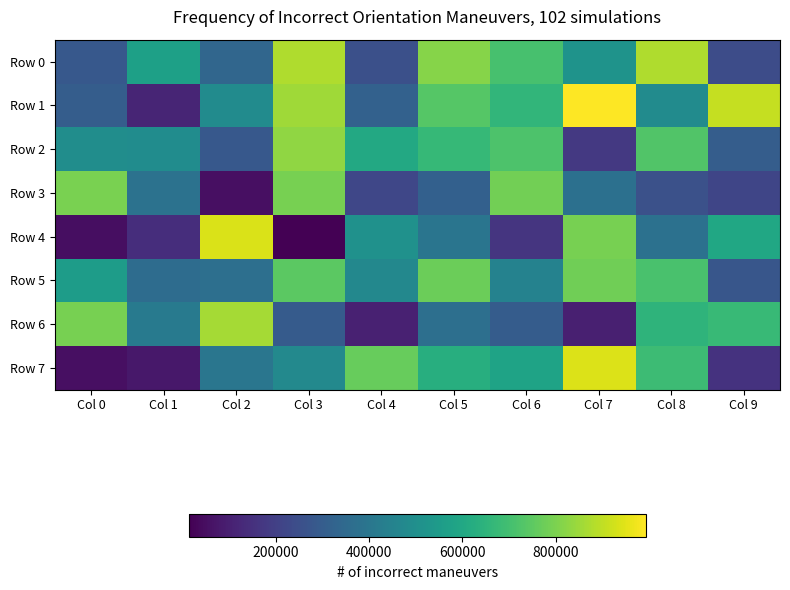

Reading left to right, extract all data points from this chart.

Row 0: Col 0=282086	Col 1=572608	Col 2=338395	Col 3=878628	Col 4=253400	Col 5=816957	Col 6=709794	Col 7=516735	Col 8=876613	Col 9=241875
Row 1: Col 0=303919	Col 1=116648	Col 2=485201	Col 3=853169	Col 4=317616	Col 5=736044	Col 6=656996	Col 7=993705	Col 8=487518	Col 9=909001
Row 2: Col 0=494875	Col 1=489871	Col 2=283329	Col 3=832708	Col 4=603792	Col 5=668685	Col 6=721544	Col 7=176044	Col 8=726137	Col 9=301503
Row 3: Col 0=797579	Col 1=384836	Col 2=54546	Col 3=793861	Col 4=223238	Col 5=315301	Col 6=784395	Col 7=375740	Col 8=256561	Col 9=217845
Row 4: Col 0=50067	Col 1=141494	Col 2=938189	Col 3=13727	Col 4=507736	Col 5=396443	Col 6=165115	Col 7=793968	Col 8=380618	Col 9=597976
Row 5: Col 0=554360	Col 1=361134	Col 2=370988	Col 3=744923	Col 4=471525	Col 5=774656	Col 6=449533	Col 7=779913	Col 8=712513	Col 9=276961
Row 6: Col 0=793923	Col 1=413318	Col 2=862908	Col 3=295547	Col 4=103251	Col 5=371229	Col 6=298617	Col 7=98346	Col 8=650565	Col 9=675324
Row 7: Col 0=54703	Col 1=77197	Col 2=398313	Col 3=474106	Col 4=766678	Col 5=628443	Col 6=581373	Col 7=942352	Col 8=684964	Col 9=158948